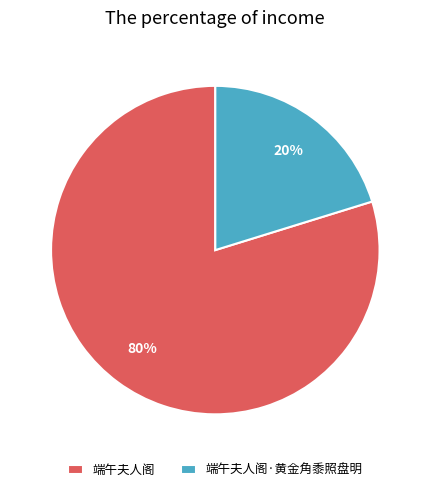

To the nearest percent, what is the difference between the 端午夫人阁 and 端午夫人阁·黄金角黍照盘明 slice percentages?

60%